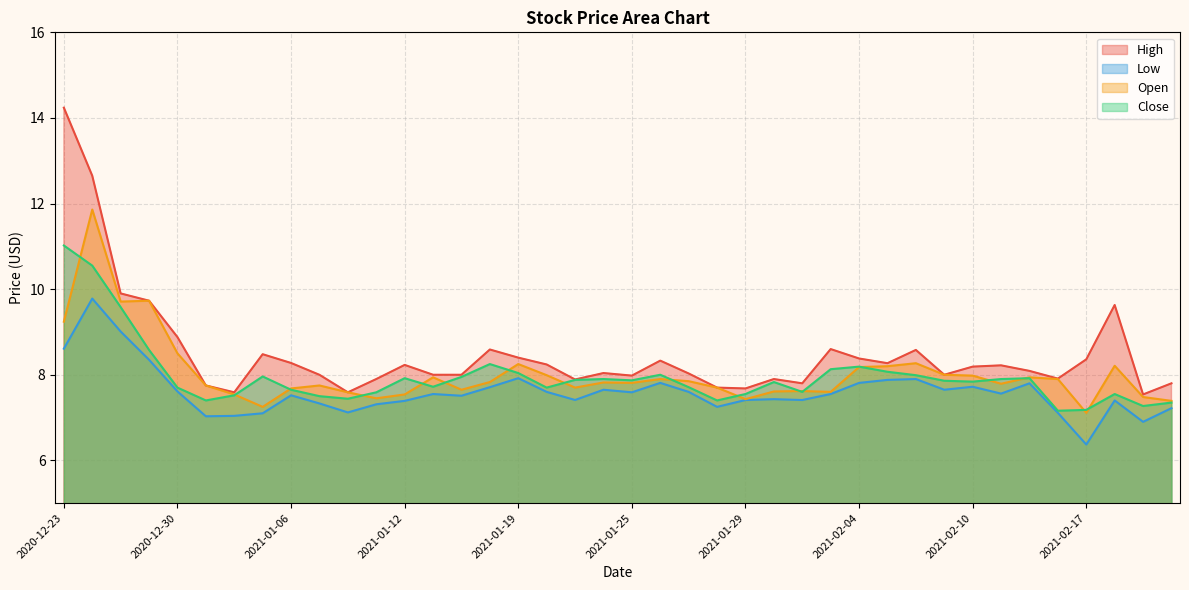

What is the sum of the Low values at 2021-01-06 and 2021-01-07?

14.8